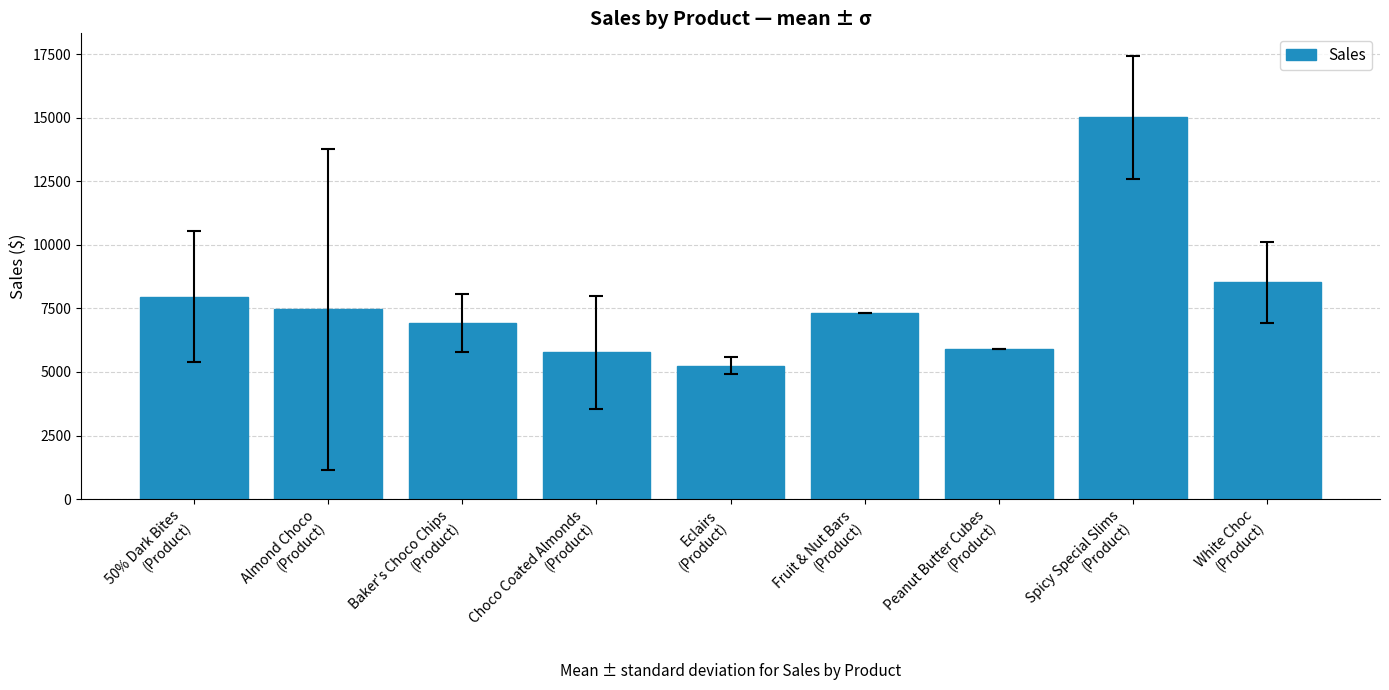

Between Spicy Special Slims
(Product) and Choco Coated Almonds
(Product), which is larger?

Spicy Special Slims
(Product)